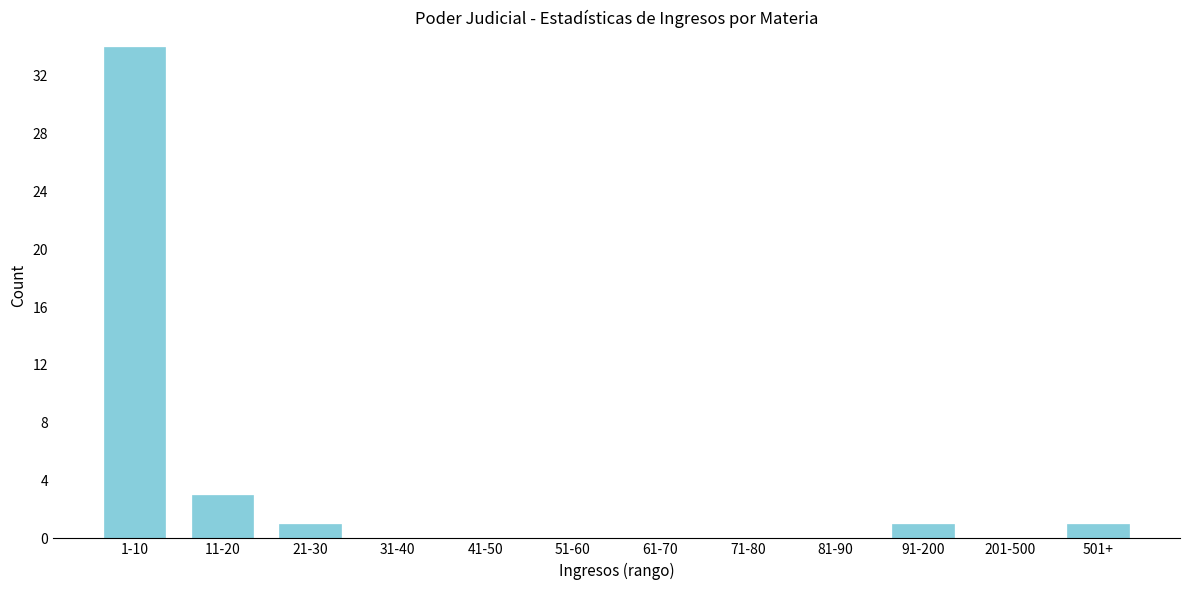

Reading right to left, list all the values displayed in this chart.

501+=1	201-500=0	91-200=1	81-90=0	71-80=0	61-70=0	51-60=0	41-50=0	31-40=0	21-30=1	11-20=3	1-10=34